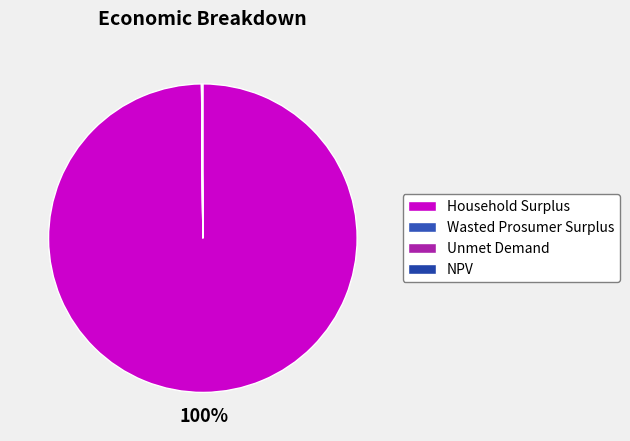

To the nearest percent, what is the average slice percentage?

25%